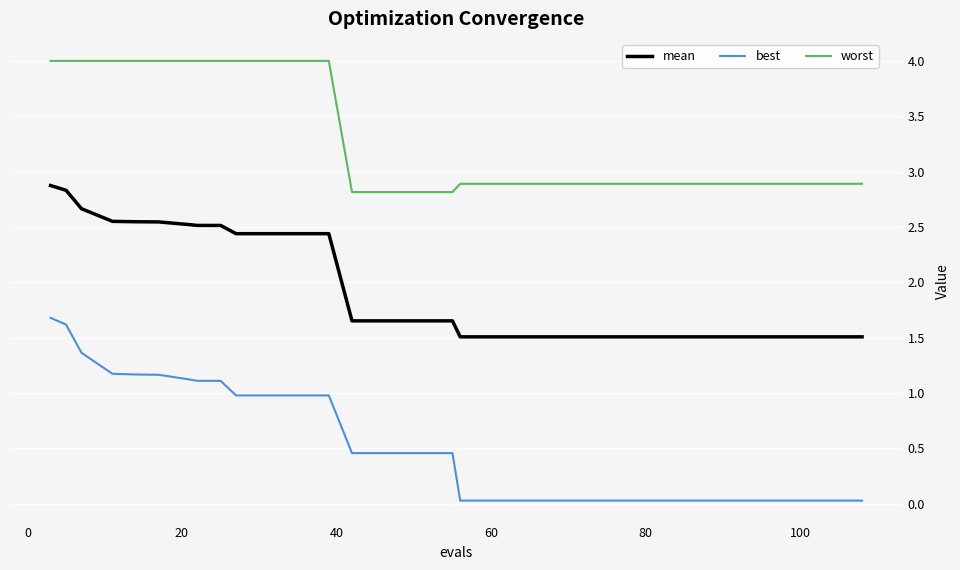

True or false: mean and worst cross at least once.

False